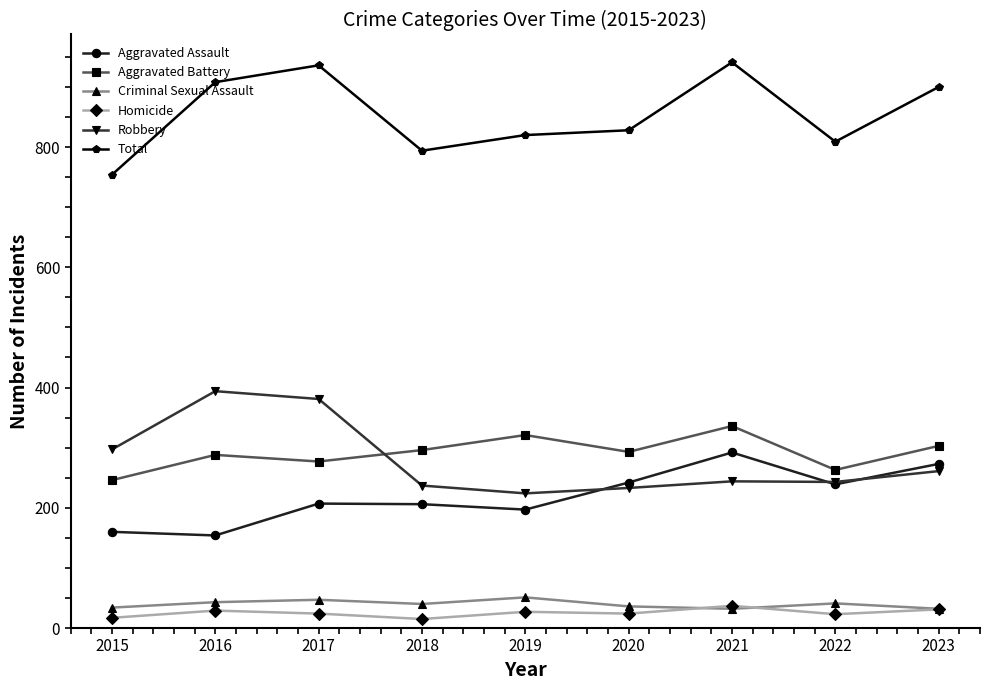

The Robbery series shows 243 at 2022. True or false?

True